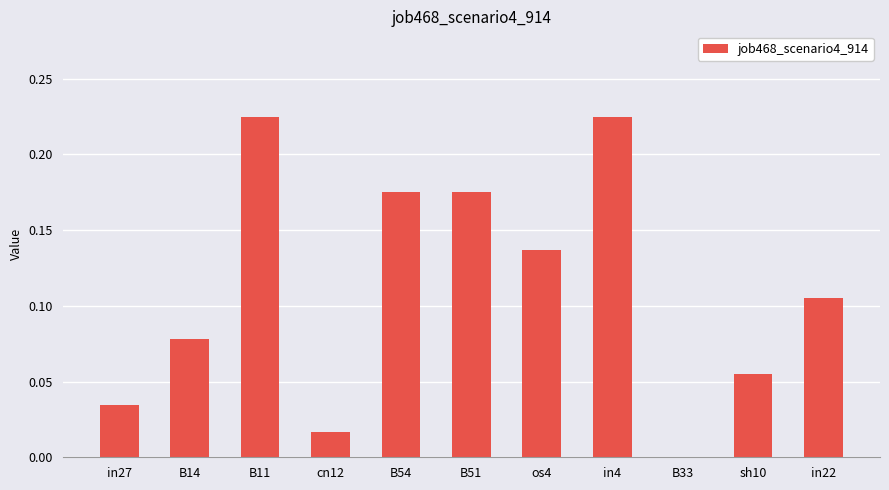

Is it true that the value at B33 is 0.0?

True